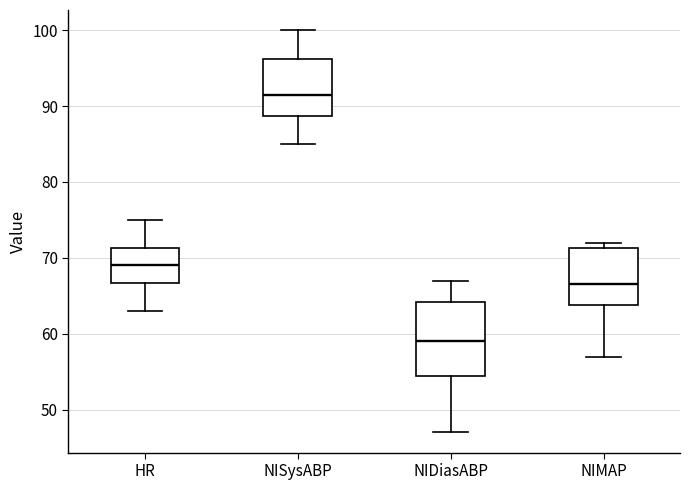

Which box is the tallest, from its lower edge to its upper edge?

NIDiasABP